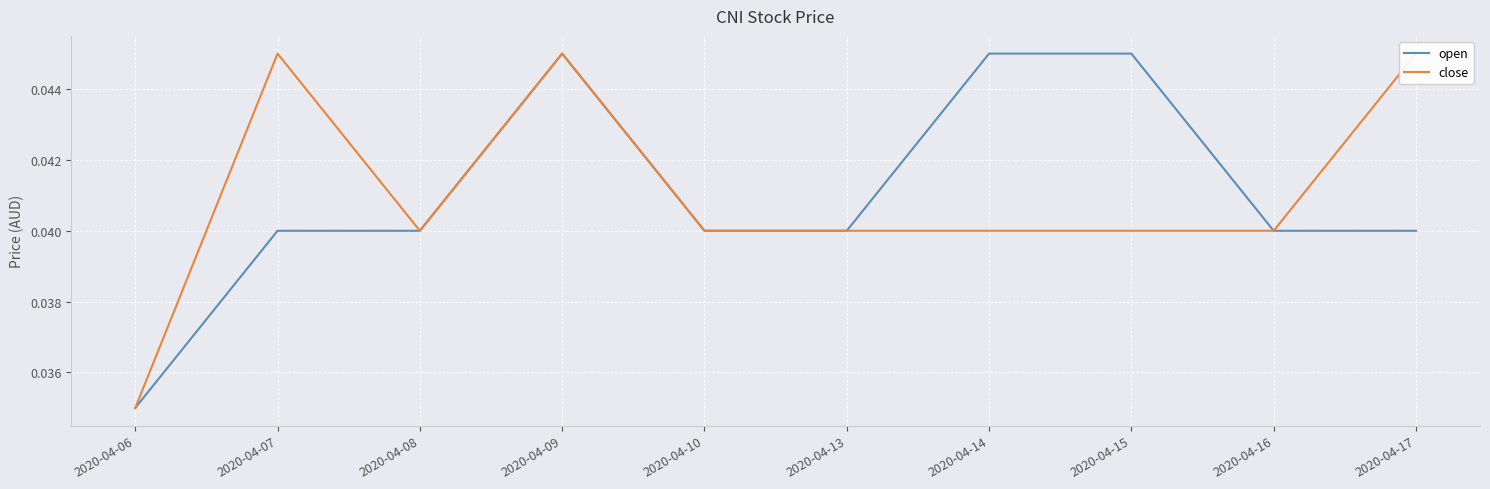

What are all the series names shown in the legend?

open, close